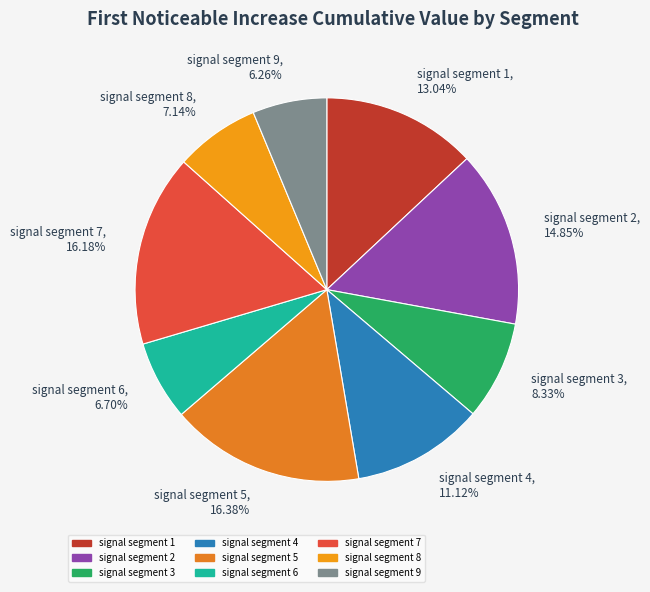

To the nearest percent, what is the combined percentage of signal segment 3 and signal segment 4?

19%